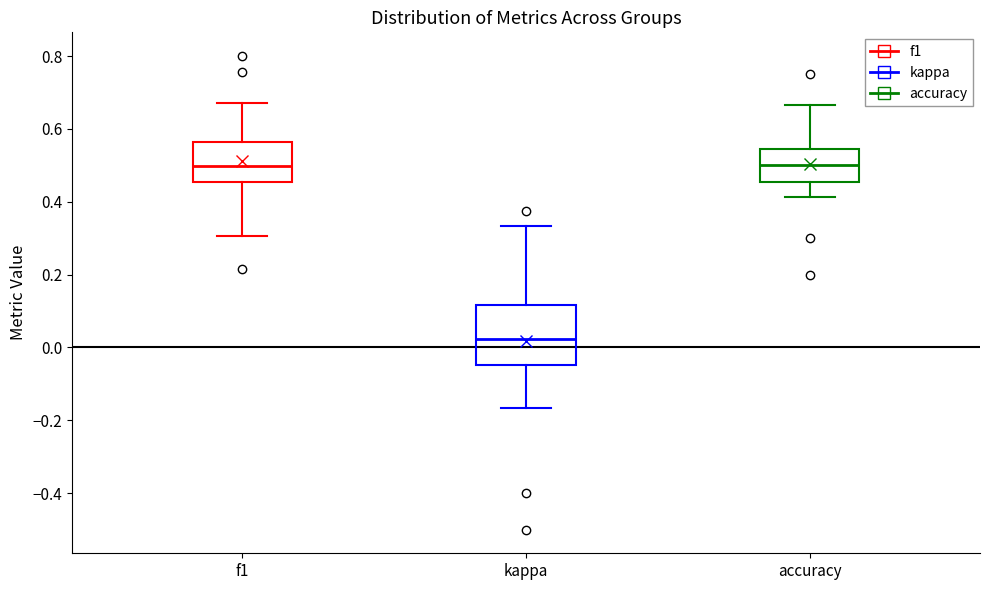

Reading left to right, transcribe this box plot: for each box, give where its median line is, the range the box spans, and where its two whiskers end, as read against the y-axis. The values are not printed on the chart, so give them approximately, as read against the axis.

f1: median 0.50, box 0.46 to 0.56, whiskers 0.30 to 0.66
kappa: median 0.02, box -0.04 to 0.12, whiskers -0.16 to 0.34
accuracy: median 0.50, box 0.46 to 0.54, whiskers 0.42 to 0.66